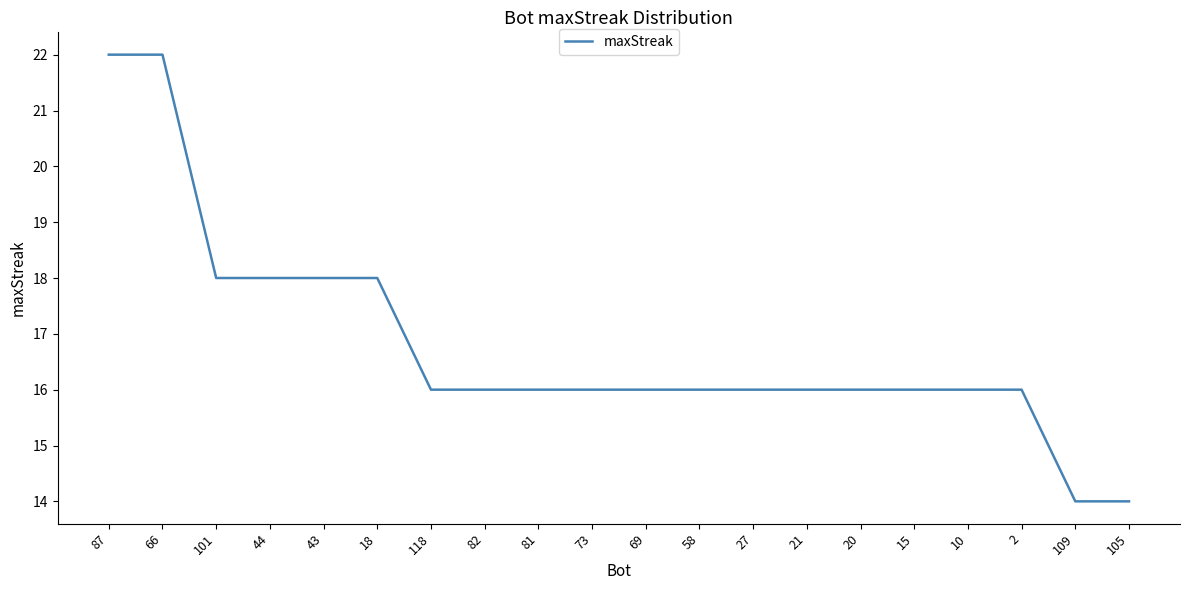

What is the difference between the maximum and minimum values?

8